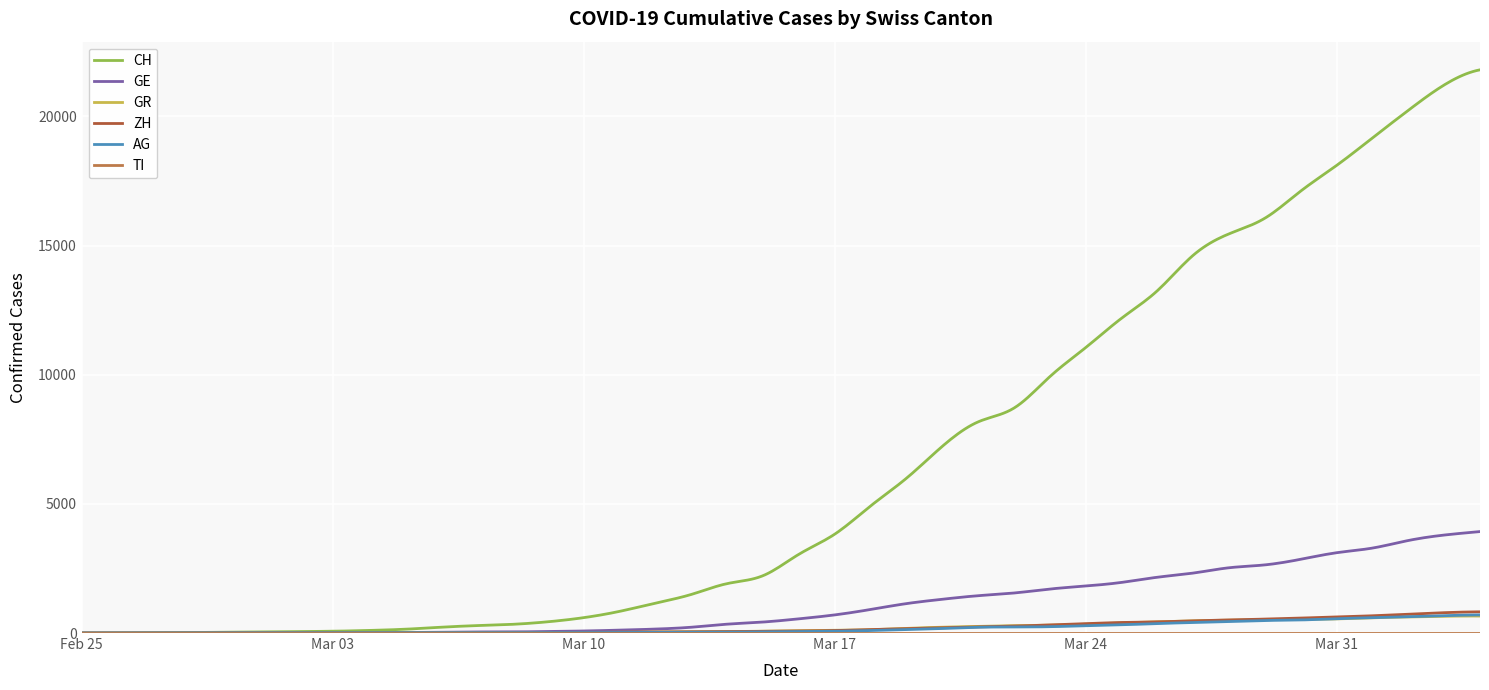

Rank the series by their maximum value, from highest to lowest.

CH, GE, ZH, AG, GR, TI